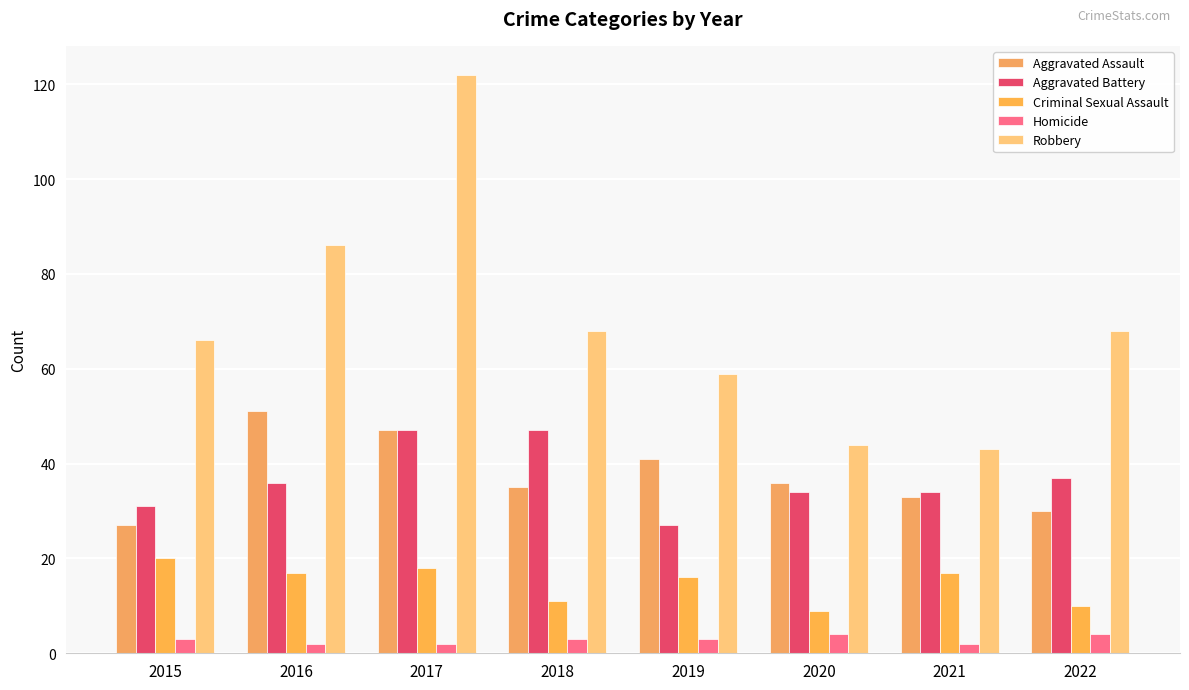

Where is Aggravated Battery nearest to the value 37?

2022